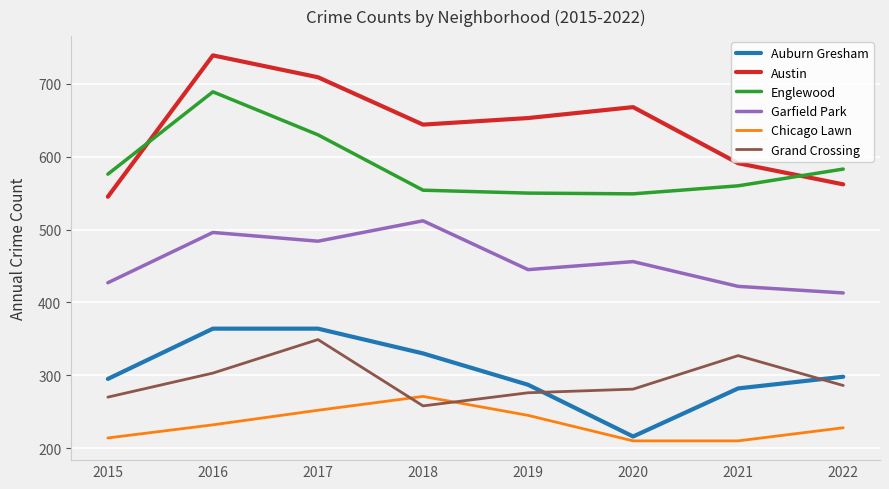

Where is Chicago Lawn nearest to the value 240?

2019